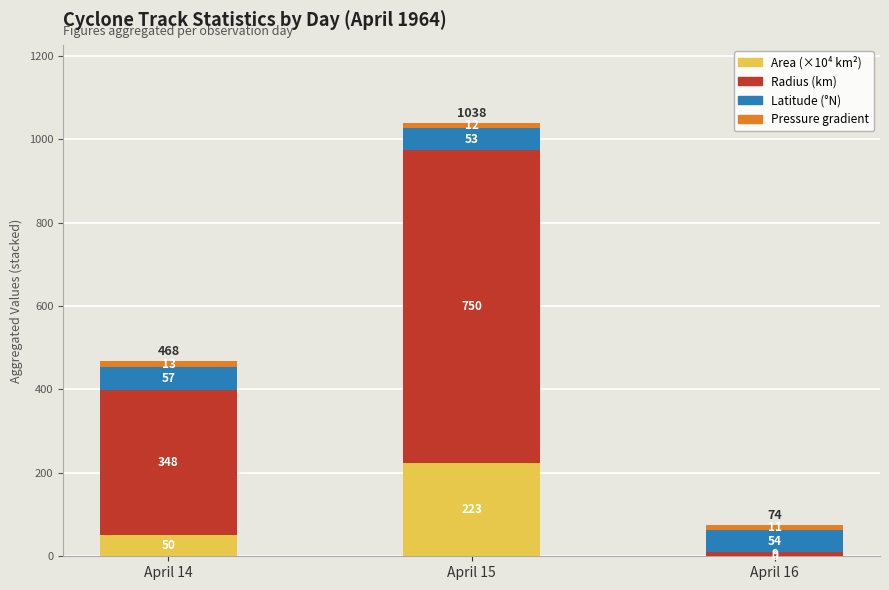

Is it true that Pressure gradient equals 13.2 at April 14?

True